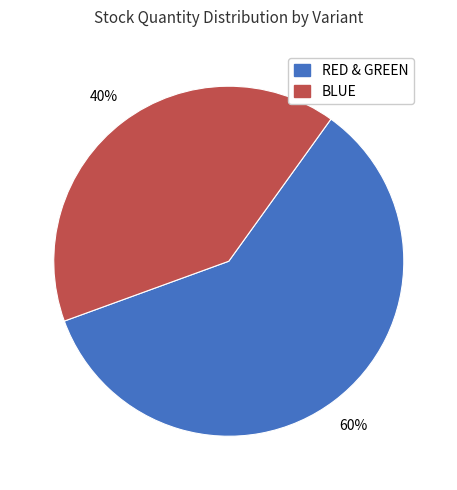

To the nearest percent, what is the average slice percentage?

50%